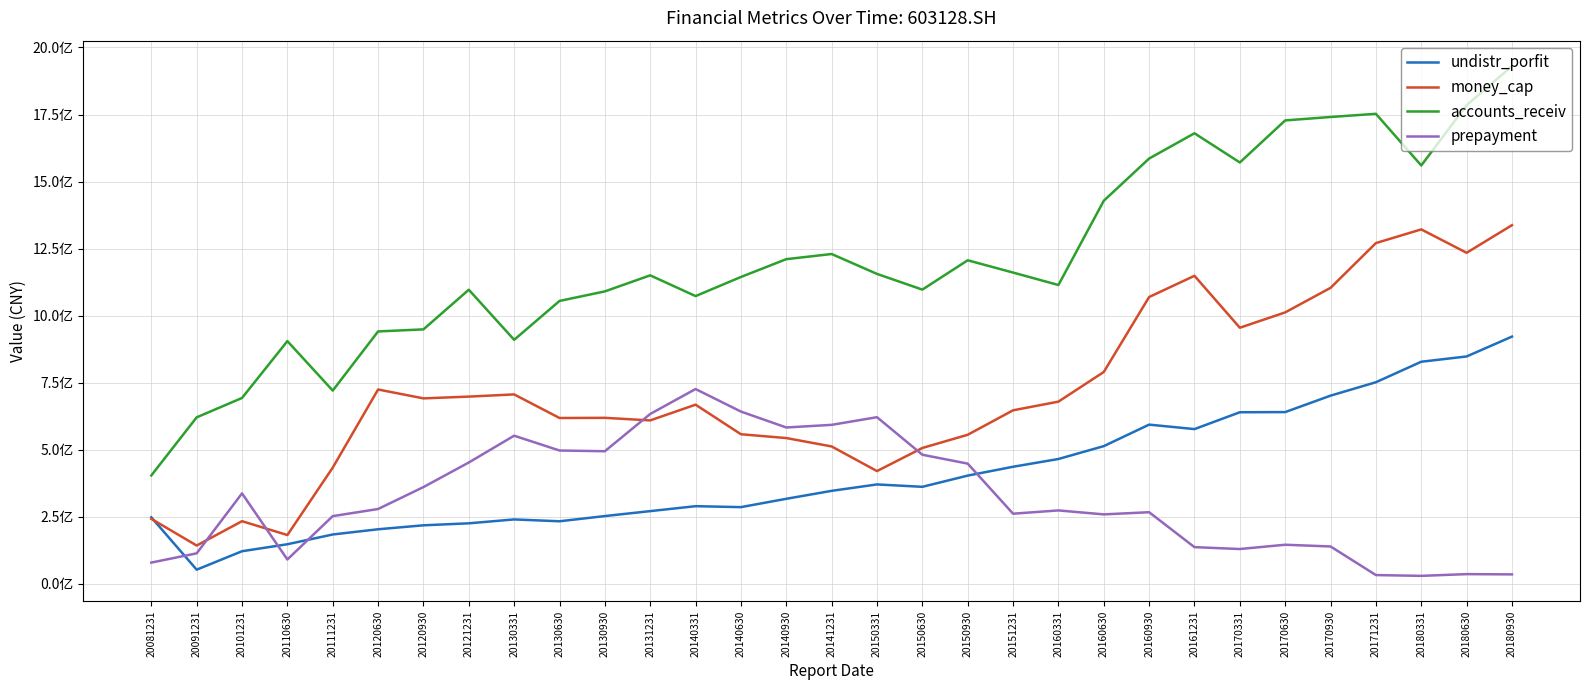

Does the chart have visible grid lines?

Yes